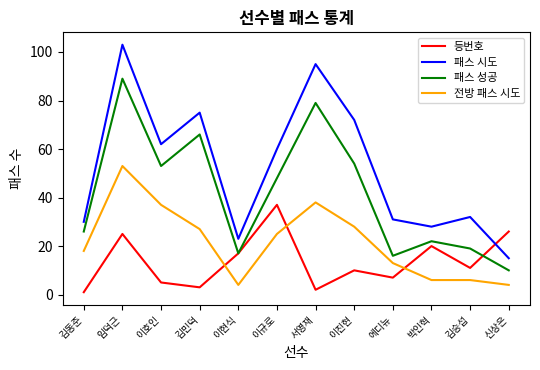

Is the value of 전방 패스 시도 at 김동준 greater than the value of 패스 시도 at 신상은?

Yes